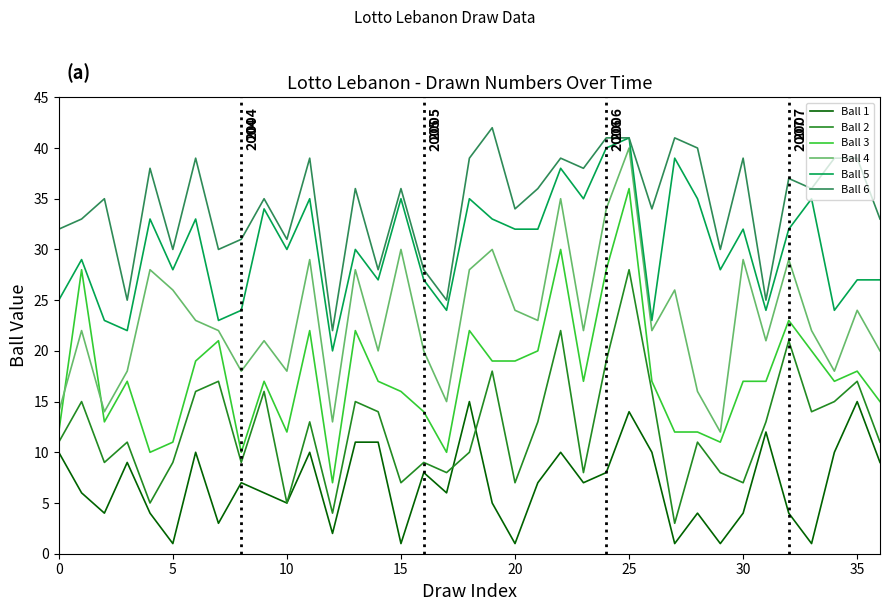

Which series has the widest spread of values?

Ball 3